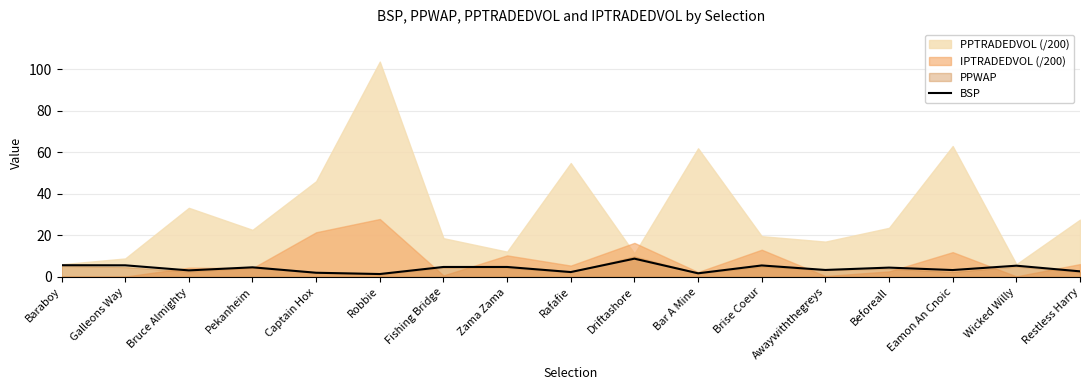

The value of BSP at Driftashore is 8.8. True or false?

True